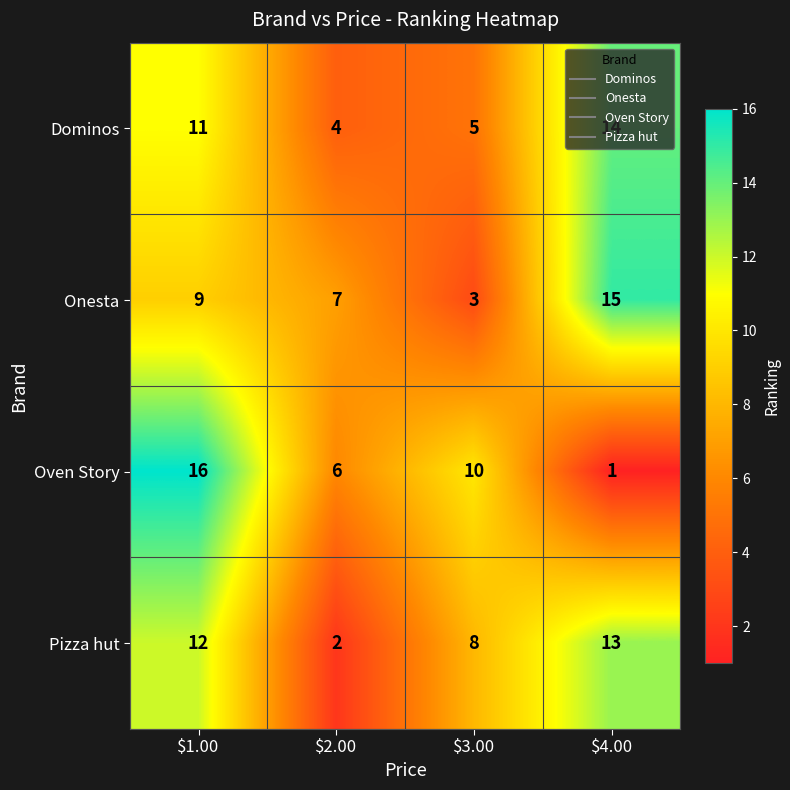

What is the difference between the maximum and second lowest values in the Pizza hut series?

5